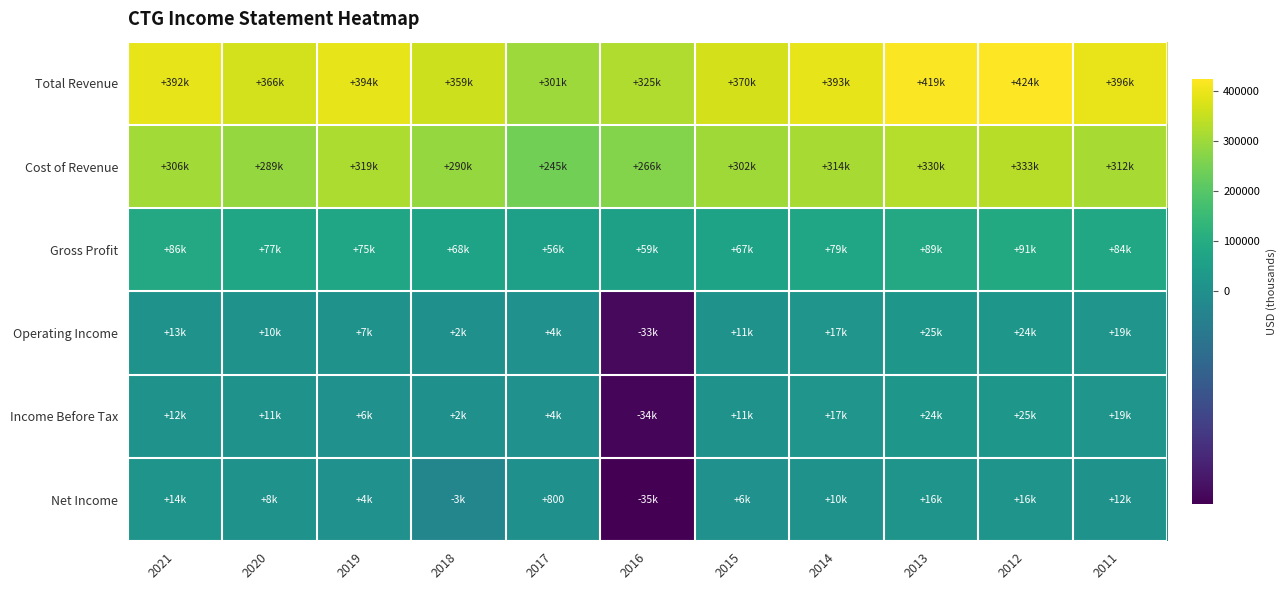

At how many categories does at least one series exceed 362131?

8